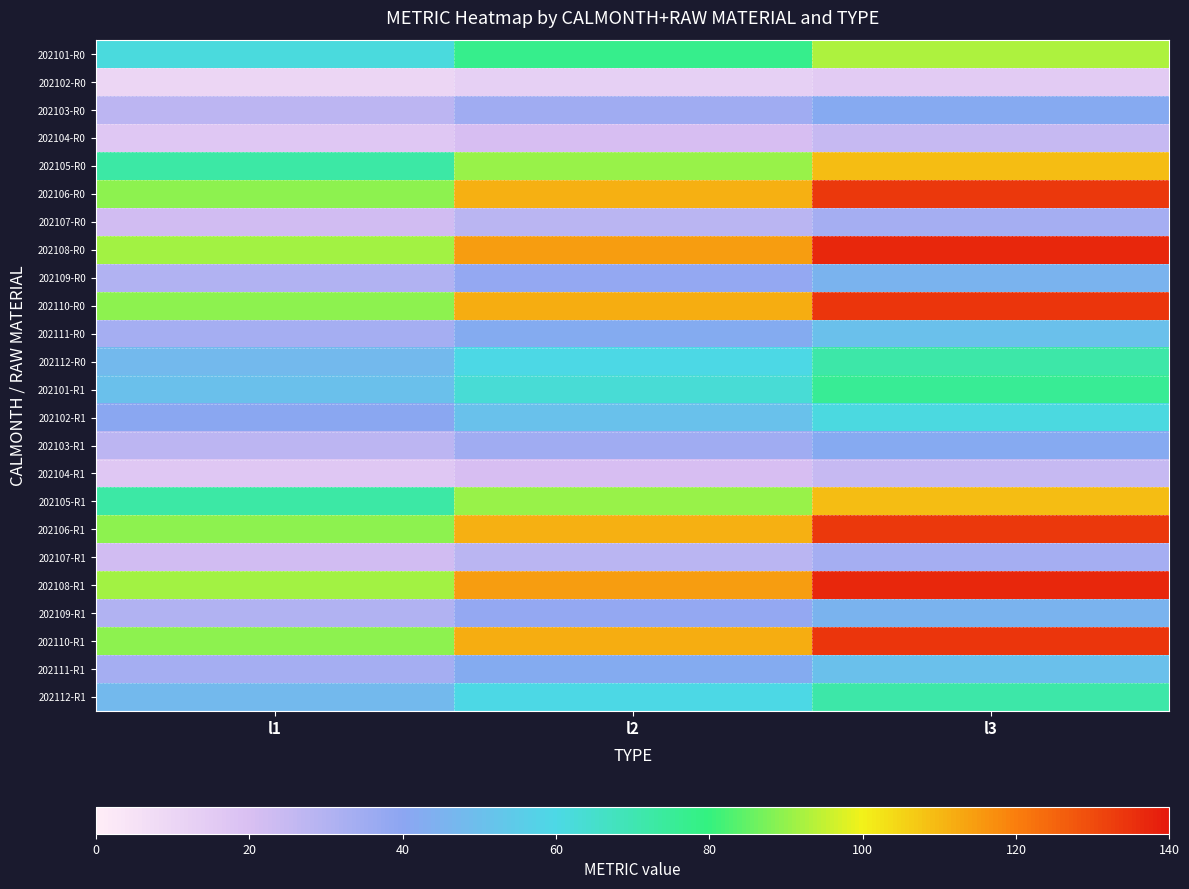

Reading left to right, transcribe all the data shown in this chart.

202101-R0: l1=61.8	l2=77.2	l3=92.7
202102-R0: l1=10.1	l2=12.6	l3=15.2
202103-R0: l1=27.8	l2=34.7	l3=41.7
202104-R0: l1=16.6	l2=20.7	l3=24.9
202105-R0: l1=72.6	l2=90.7	l3=108.9
202106-R0: l1=89.2	l2=111.5	l3=133.8
202107-R0: l1=22.3	l2=27.9	l3=33.5
202108-R0: l1=91.5	l2=114.4	l3=137.3
202109-R0: l1=30.5	l2=38.1	l3=45.7
202110-R0: l1=89.5	l2=111.9	l3=134.2
202111-R0: l1=33.8	l2=42.2	l3=50.7
202112-R0: l1=48.1	l2=60.1	l3=72.2
202101-R1: l1=50.6	l2=63.3	l3=75.9
202102-R1: l1=40.8	l2=50.9	l3=61.1
202103-R1: l1=27.8	l2=34.7	l3=41.7
202104-R1: l1=16.6	l2=20.7	l3=24.9
202105-R1: l1=72.6	l2=90.7	l3=108.9
202106-R1: l1=89.2	l2=111.5	l3=133.8
202107-R1: l1=22.3	l2=27.9	l3=33.5
202108-R1: l1=91.5	l2=114.4	l3=137.3
202109-R1: l1=30.5	l2=38.1	l3=45.7
202110-R1: l1=89.5	l2=111.9	l3=134.2
202111-R1: l1=33.8	l2=42.2	l3=50.7
202112-R1: l1=48.1	l2=60.1	l3=72.2